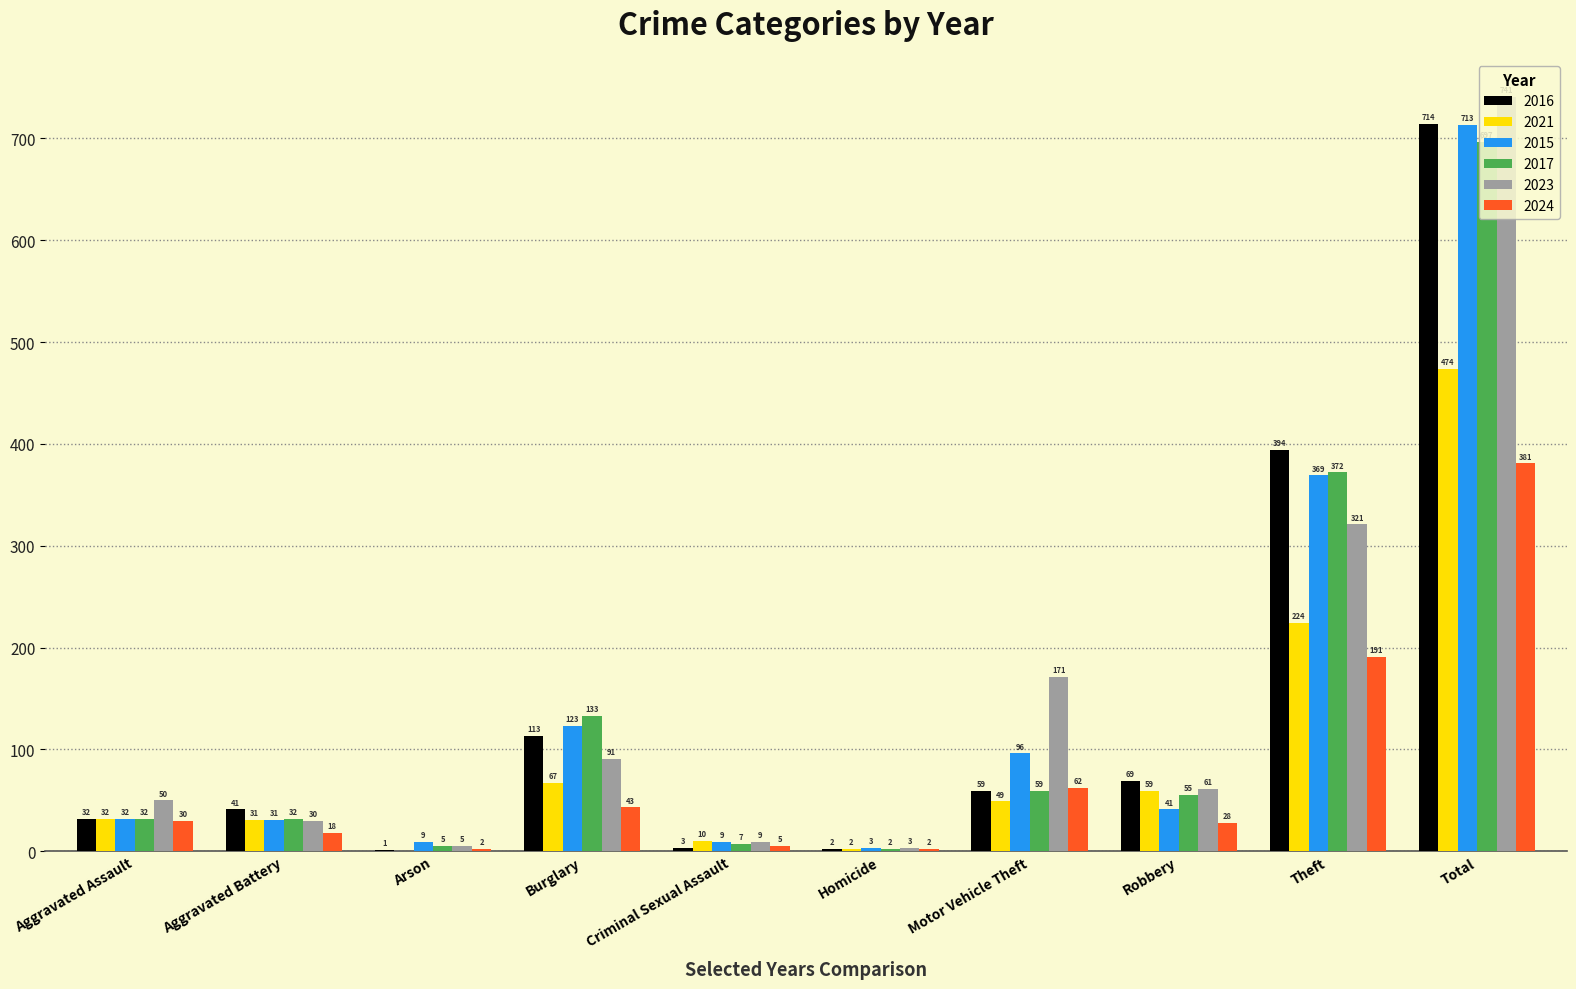

The value of 2016 at Burglary is 159. True or false?

False